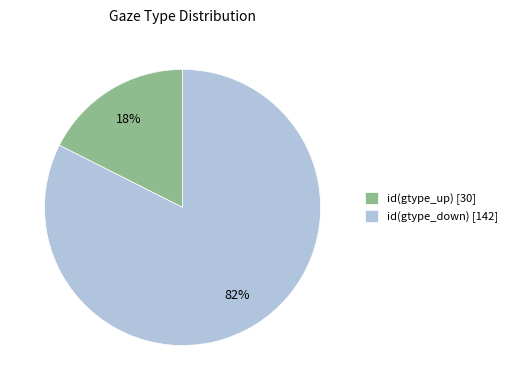

Between id(gtype_down) [142] and id(gtype_up) [30], which is larger?

id(gtype_down) [142]